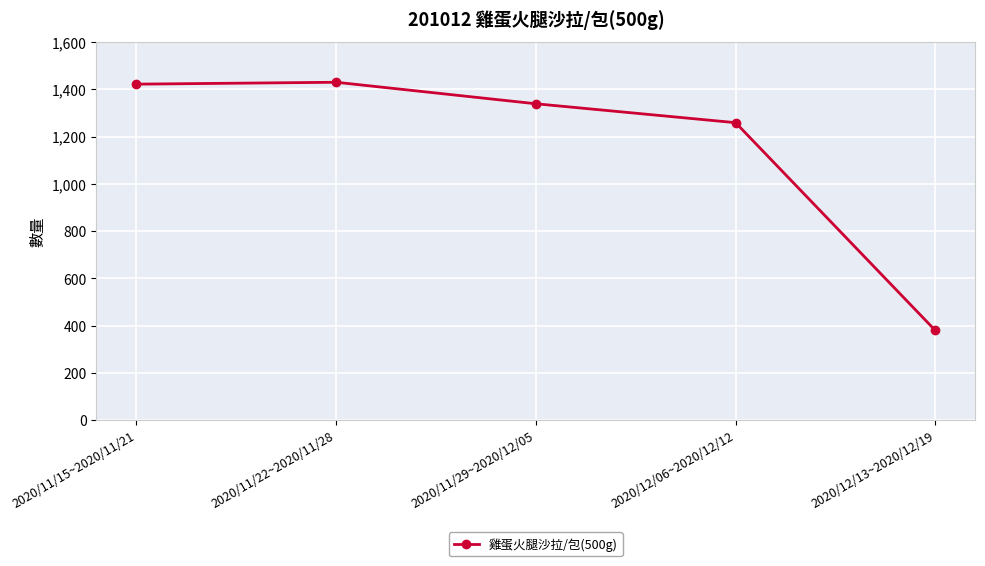

Where does the data first go above 1339?

2020/11/15~2020/11/21